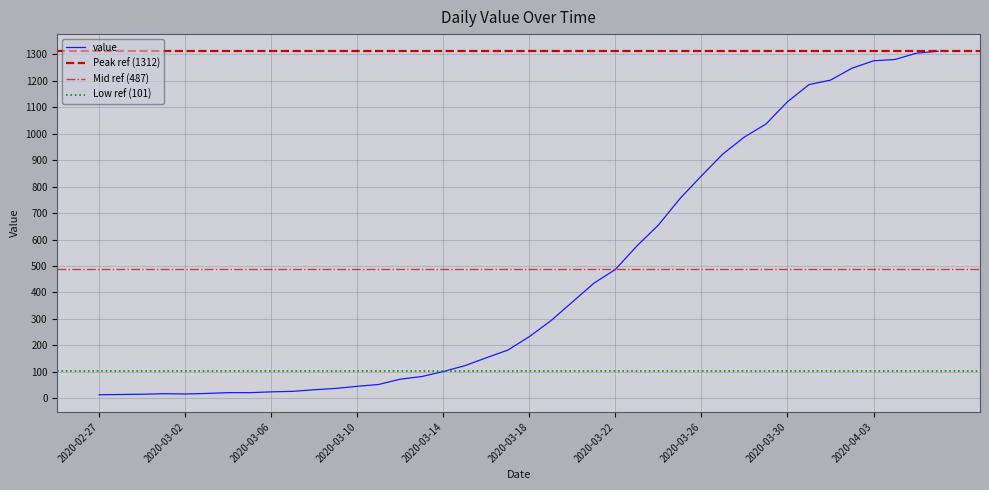

What position from the right is 2020-03-20?

18